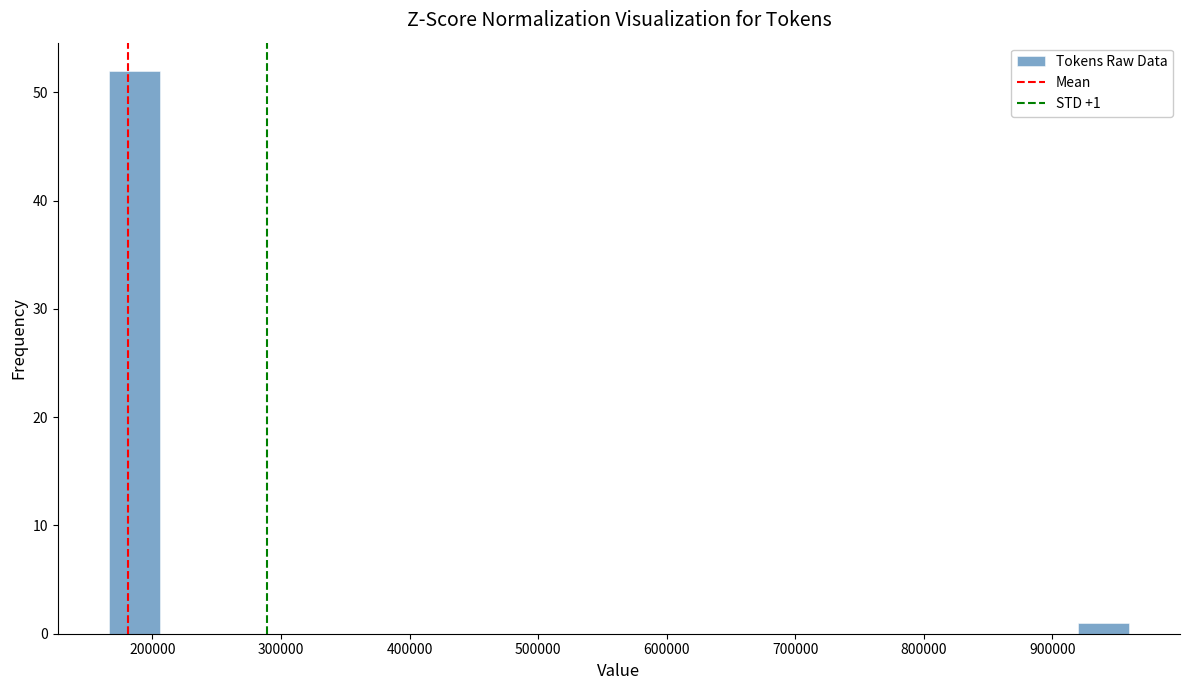

Read against the x-axis, roughly where is the centre of the tallest bar?

190000